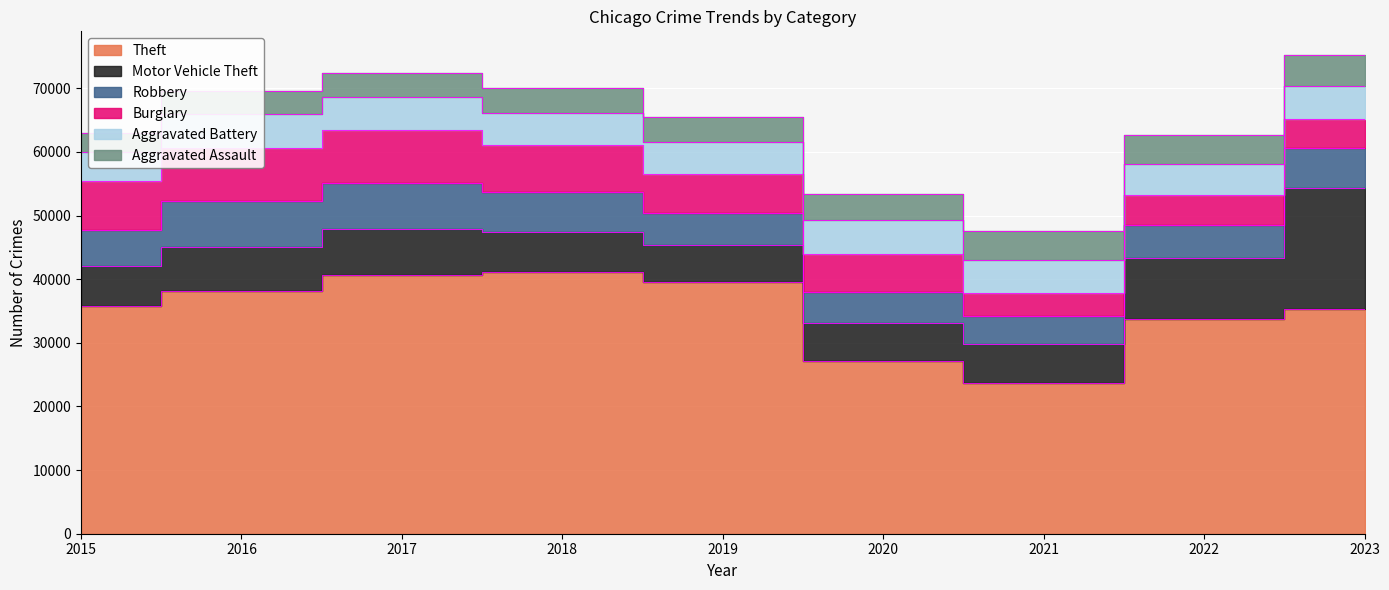

What is the lowest value of the Aggravated Assault series?

2886